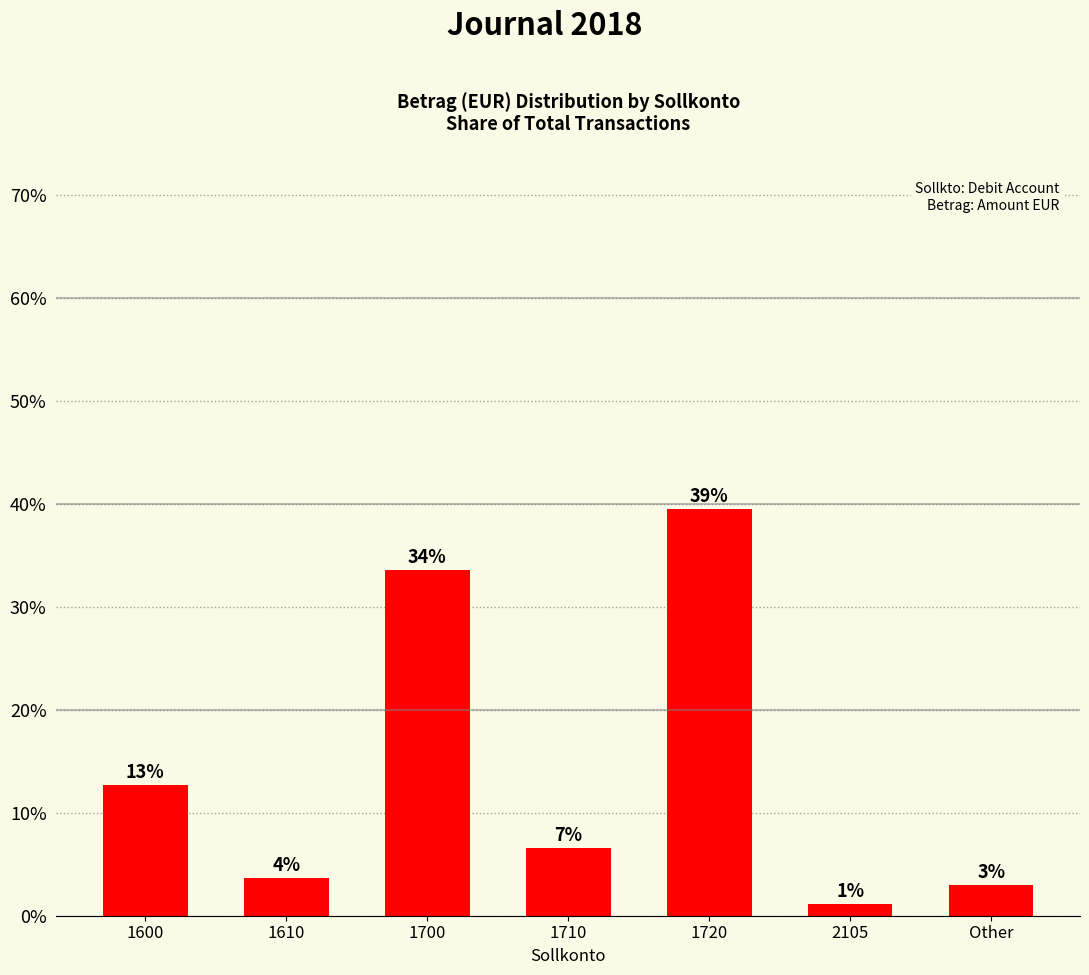

Are the bars horizontal?

No